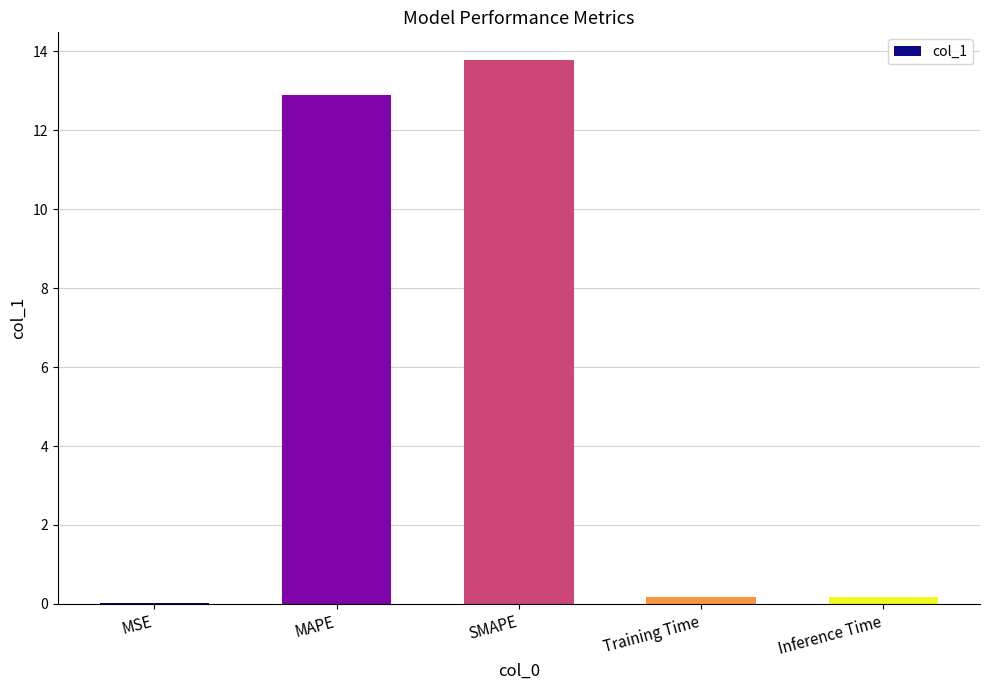

The value at SMAPE is 8.1. True or false?

False